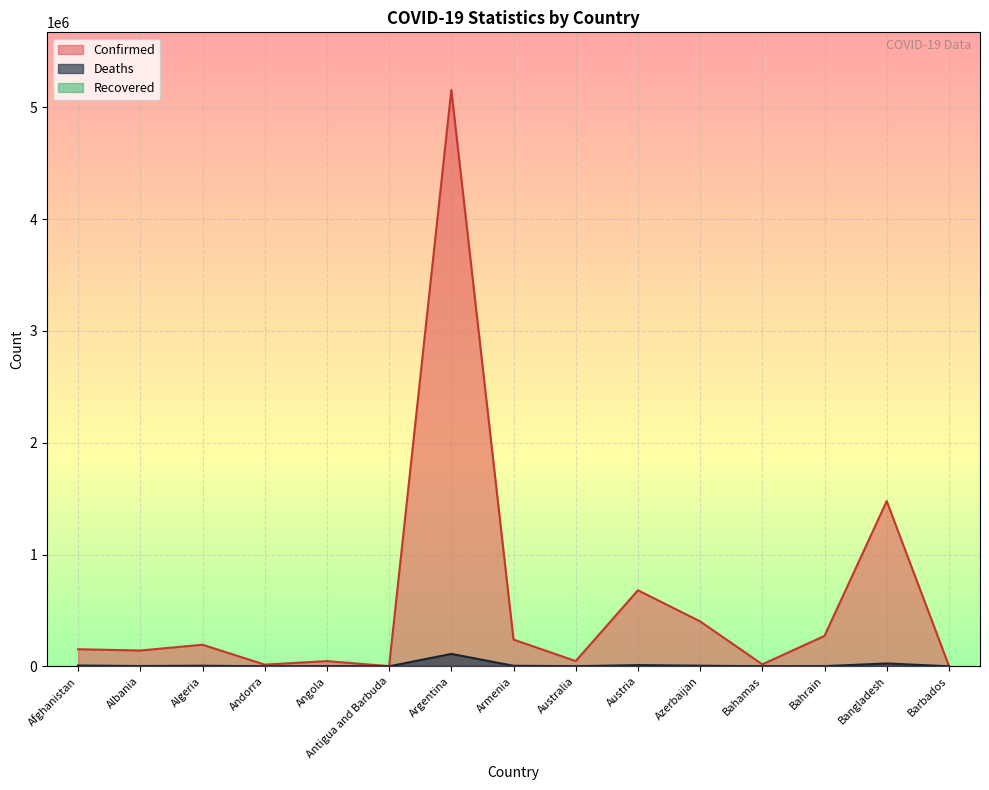

At which category is the sum across all series the highest?

Argentina